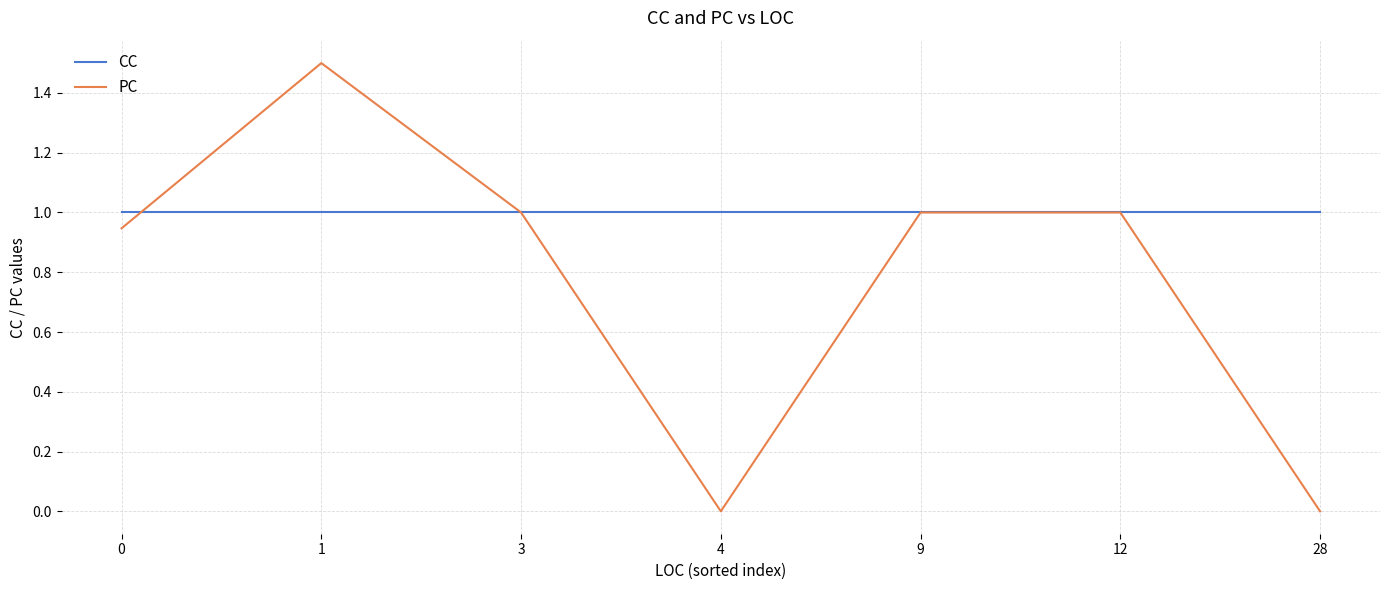

Between 1 and 4, which series saw the biggest shift?

PC